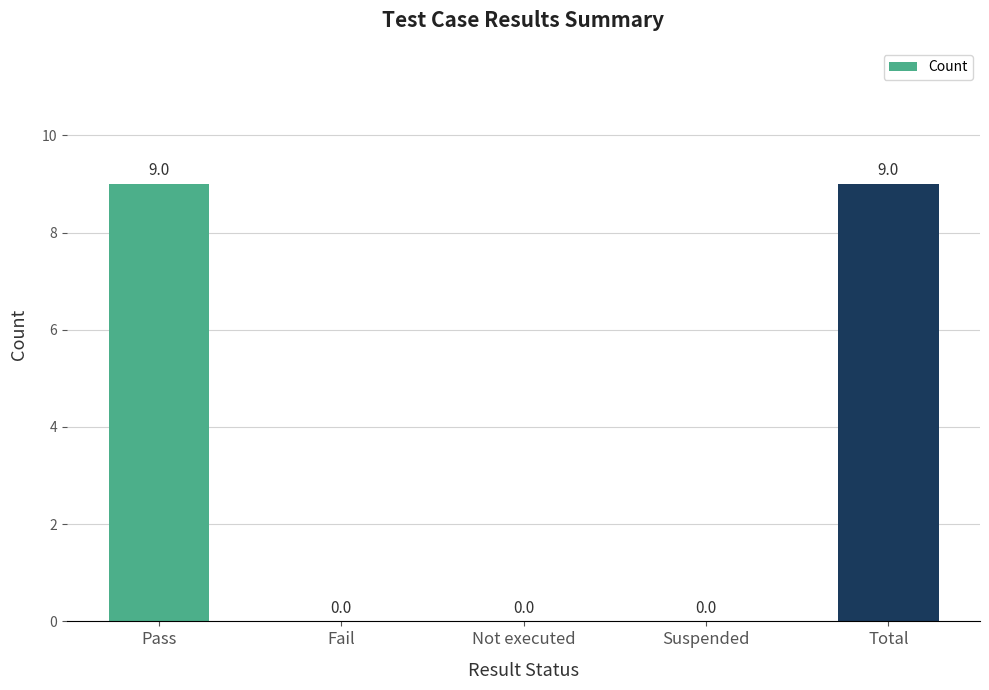

Does the chart contain stacked bars?

No